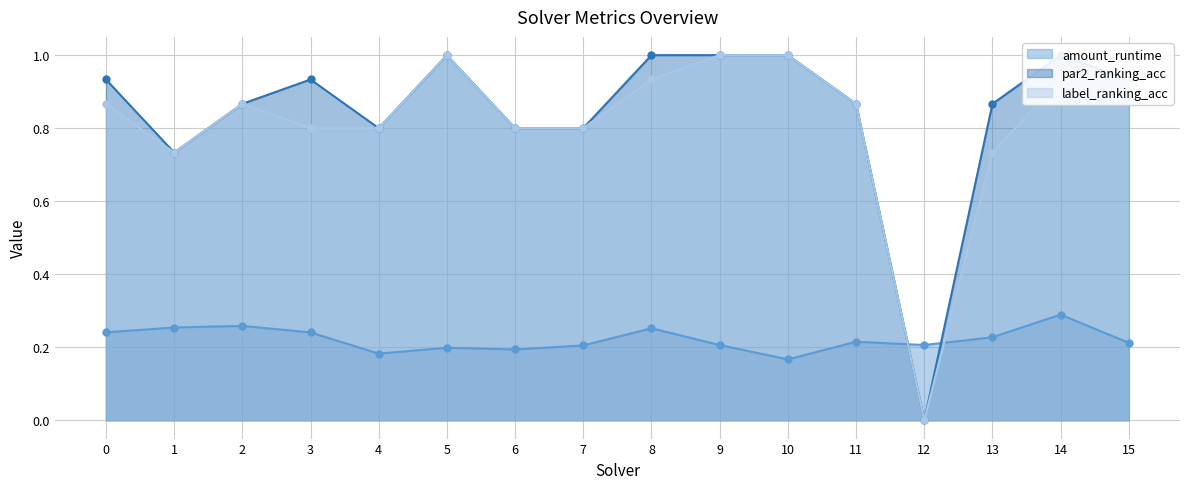

Which series ends up on top after the final intersection of amount_runtime and label_ranking_acc?

label_ranking_acc